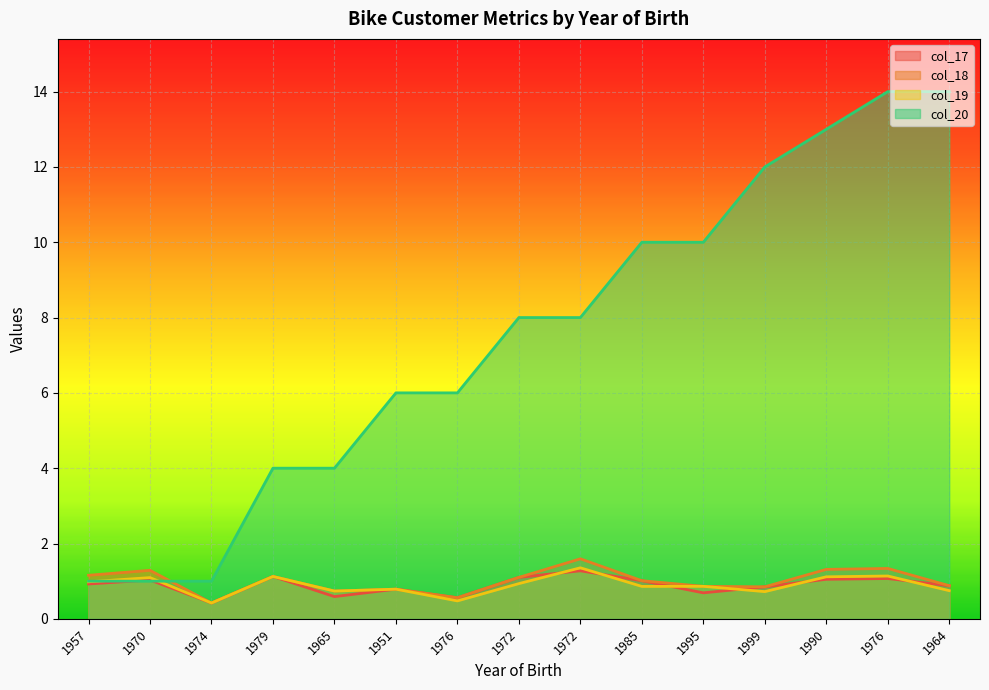

At how many categories does at least one series exceed 3?

12